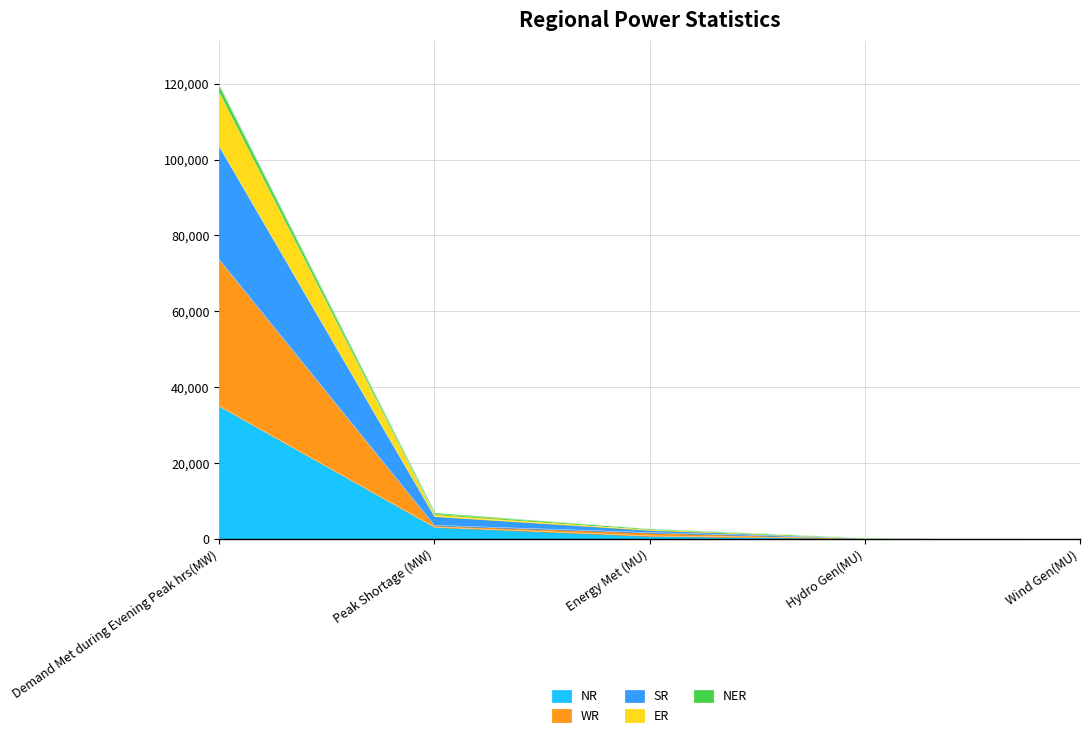

What are all the series names shown in the legend?

NR, WR, SR, ER, NER